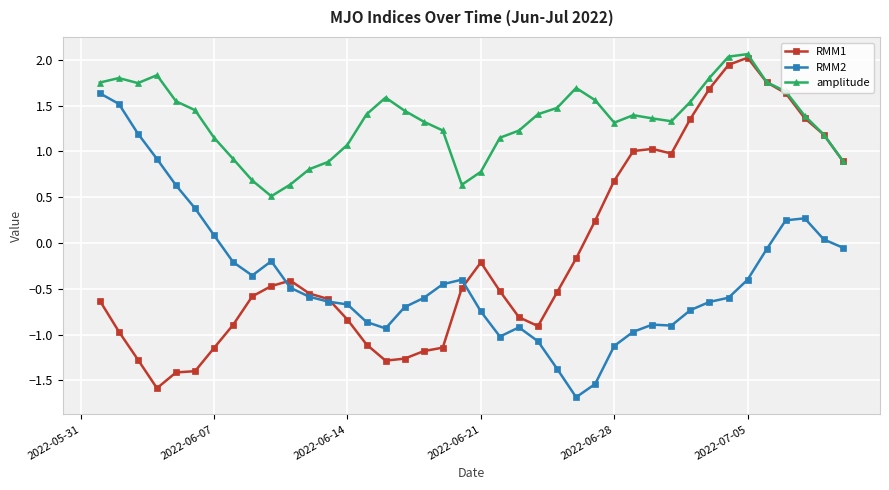

True or false: RMM1 has more than 2 interior local peaks.

True